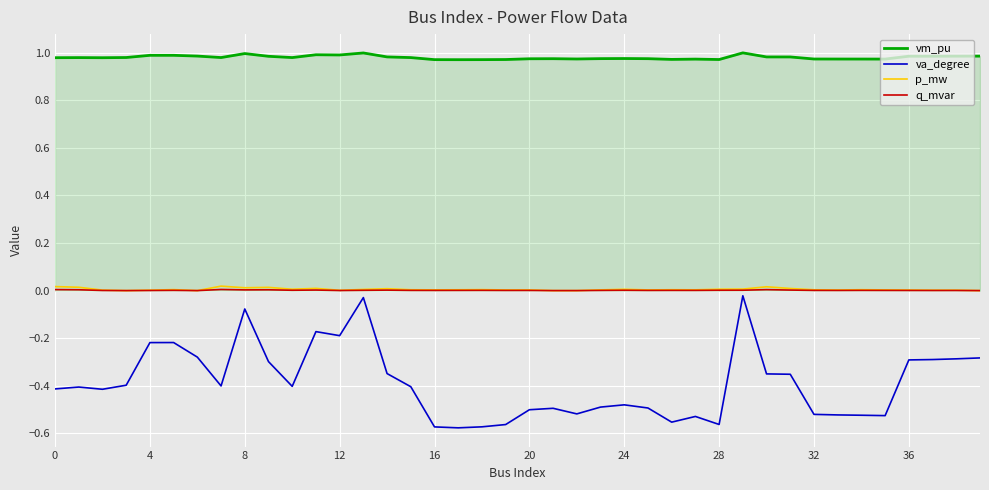

Which series has the widest spread of values?

va_degree